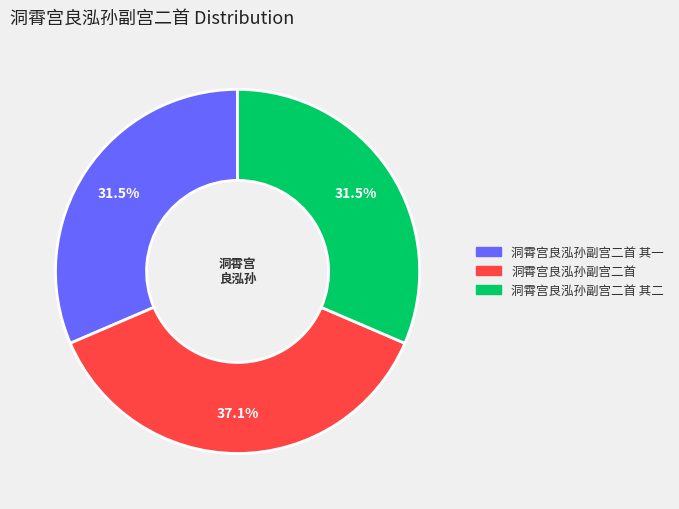

Is there any slice that represents more than half of the pie?

No